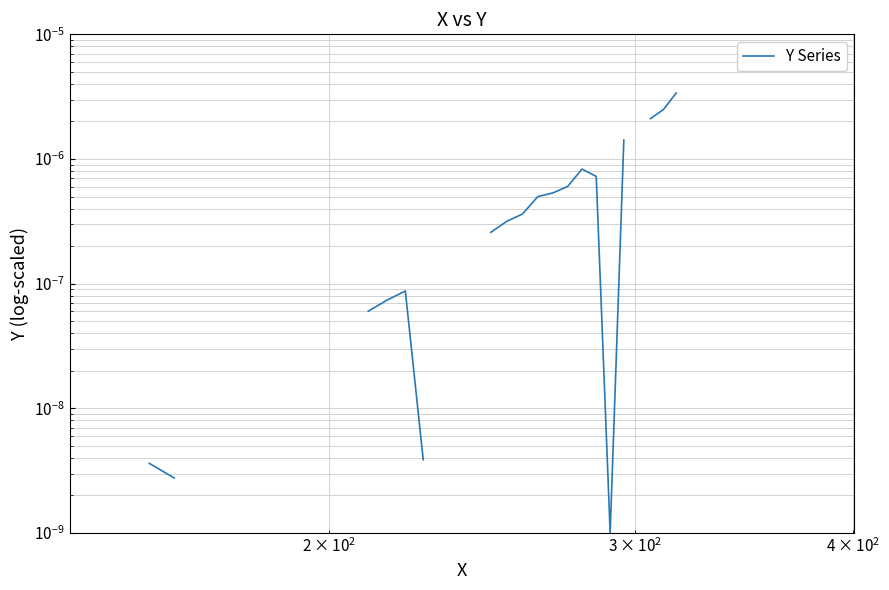

How many positive values are there?

26